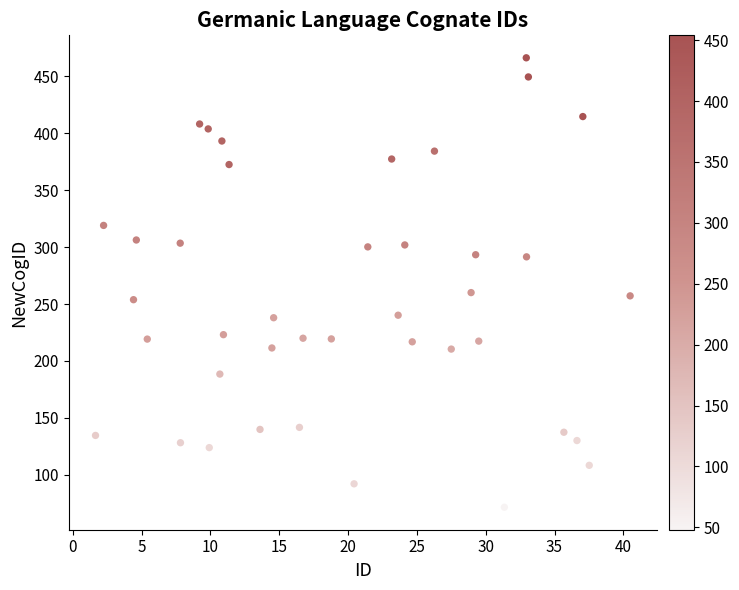

What is the range of X values (max minus min)?

38.8